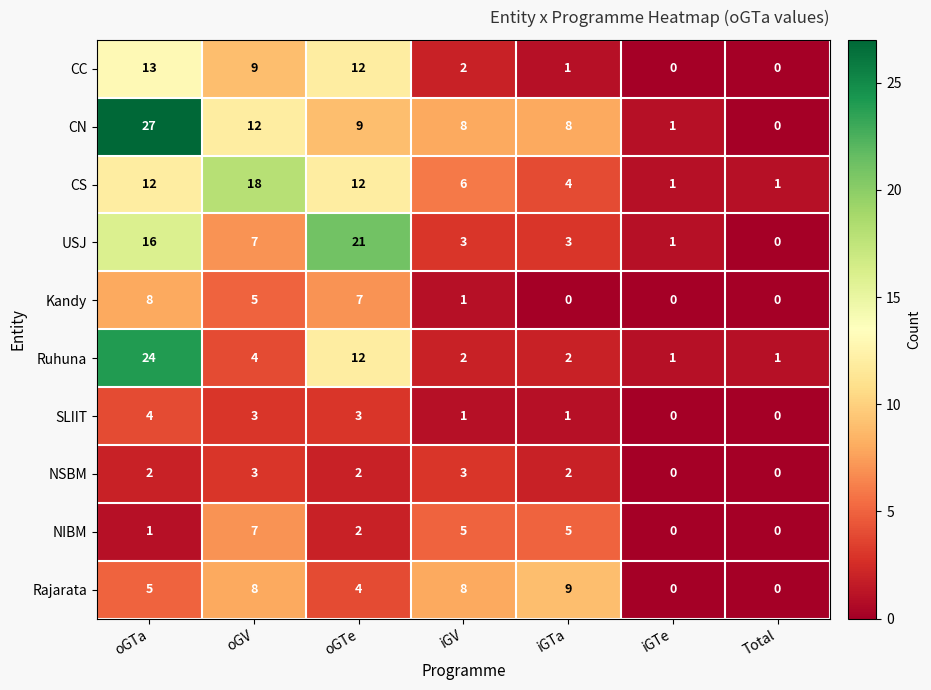

Which category has the highest value in the USJ series?

oGTe